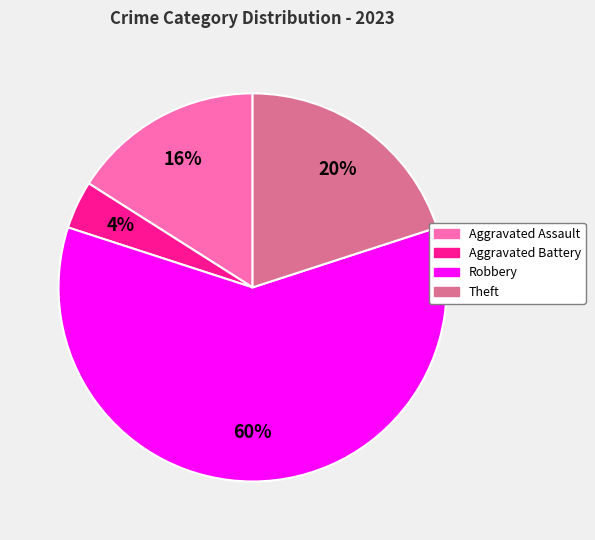

Which category has the smallest portion of the pie?

Aggravated Battery